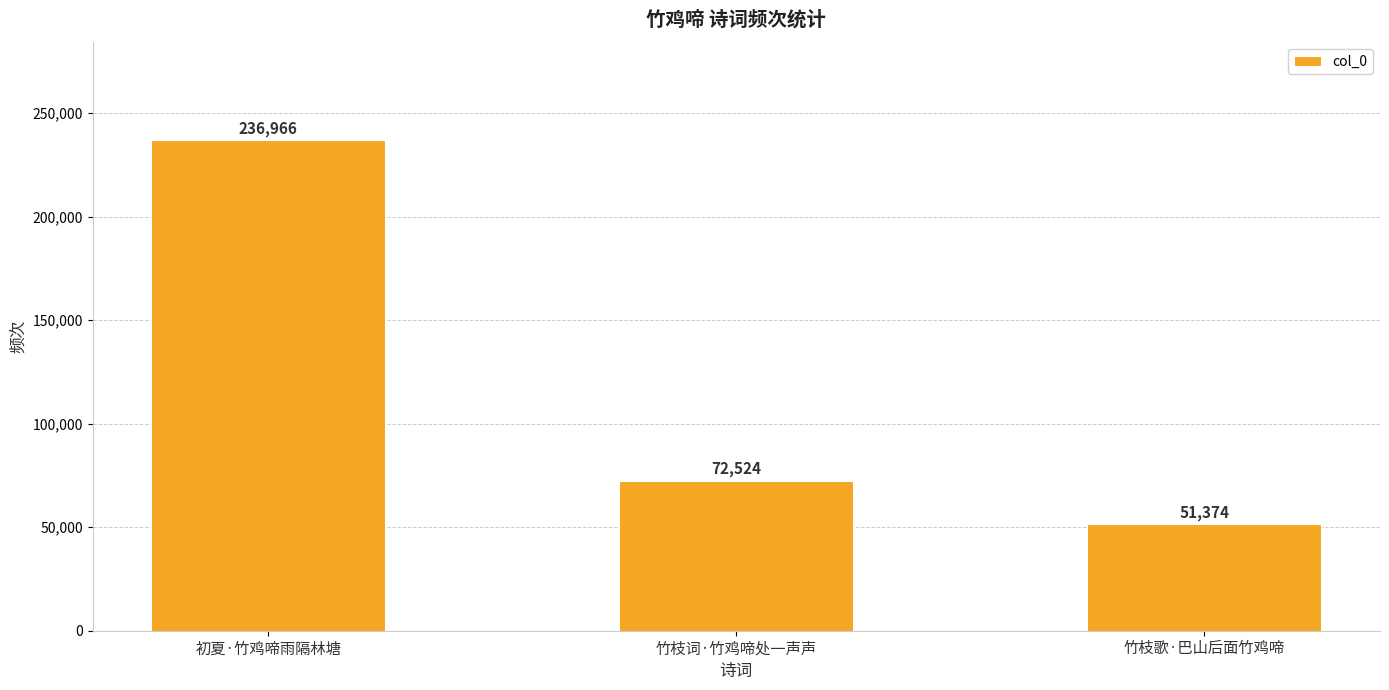

Where does the data first go above 72524?

初夏·竹鸡啼雨隔林塘